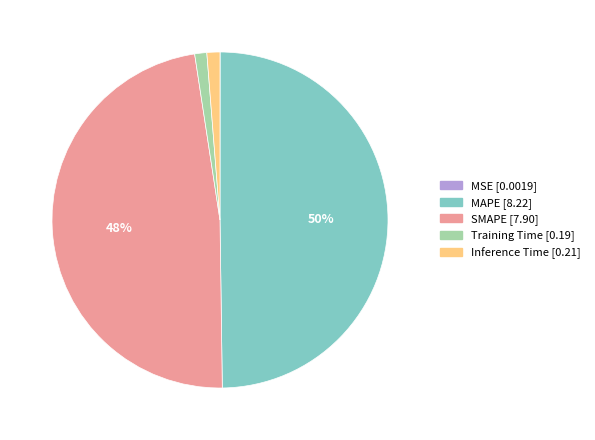

The Inference Time slice represents 11% of the pie. True or false?

False